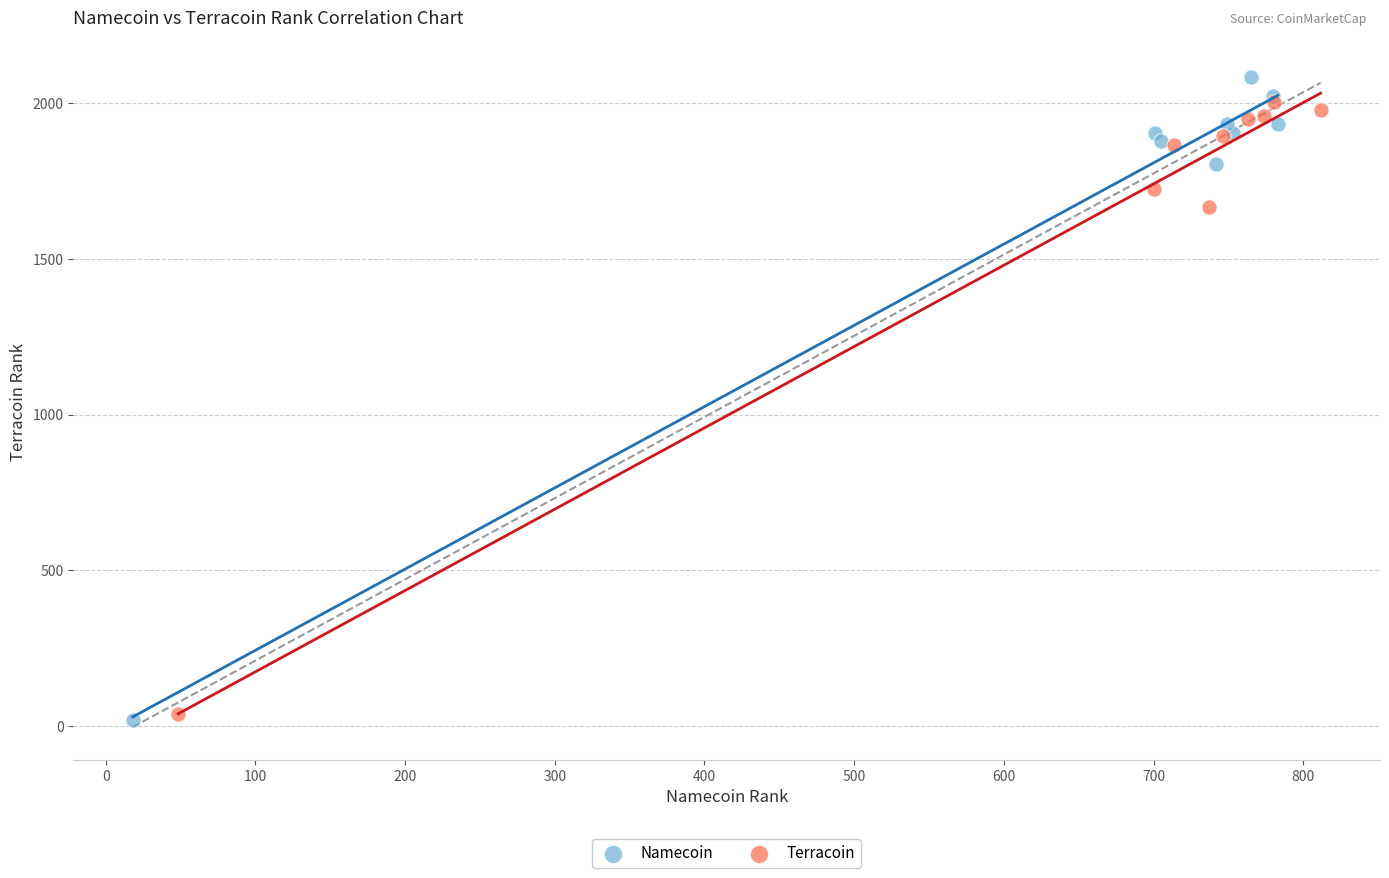

Which series reaches the maximum Y coordinate?

Namecoin